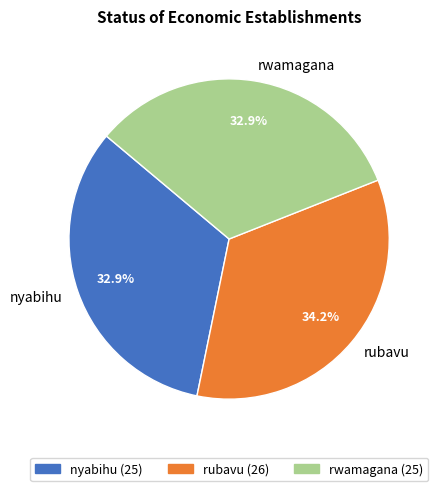

Does rwamagana represent more than half of the total?

No